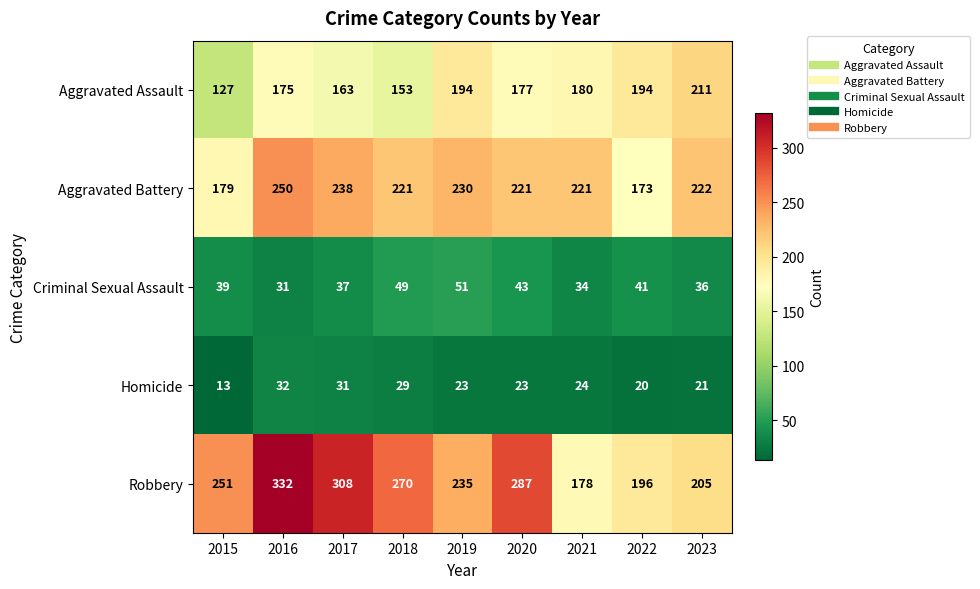

True or false: Homicide has a value of 27 at 2022.

False